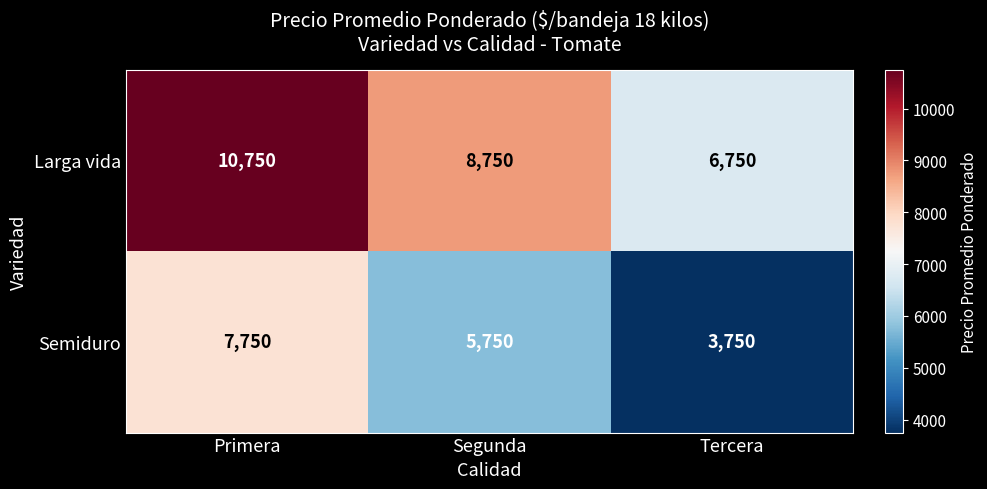

What is the spread (max minus min) of values at Primera?

3000